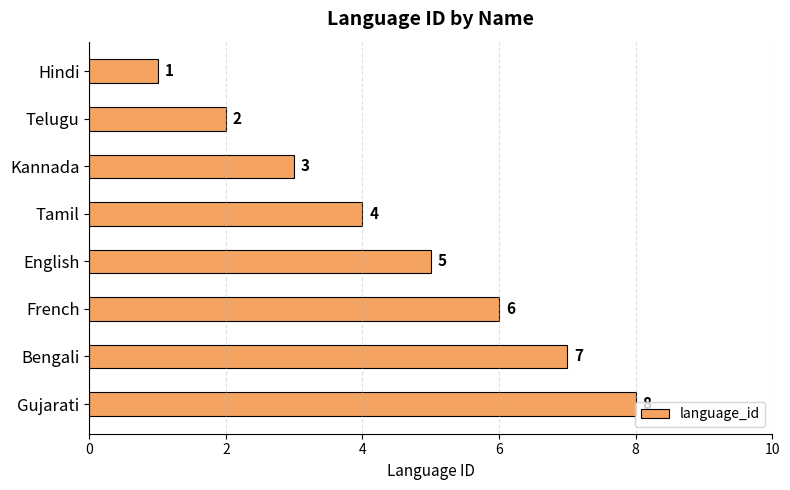

Count the values in the range 3 to 7.

5